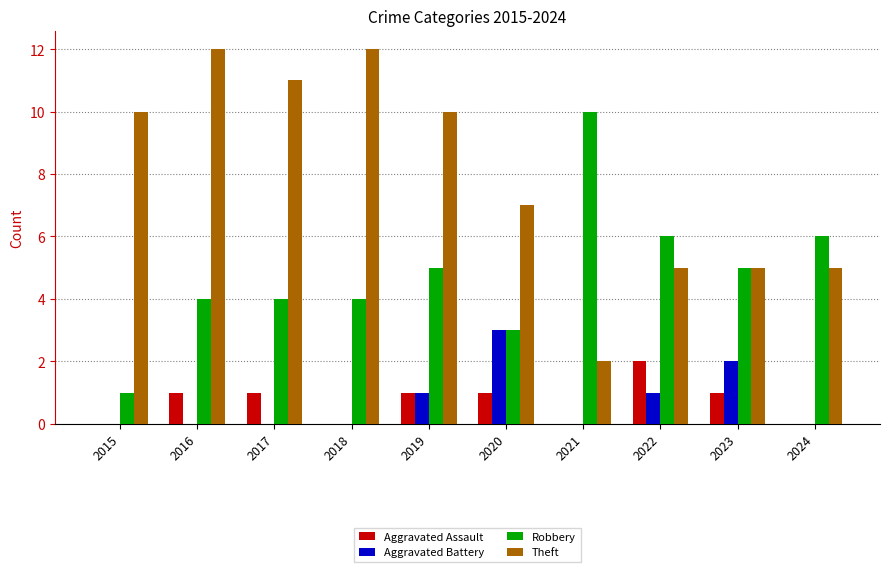

Which series has the largest total across all categories?

Theft